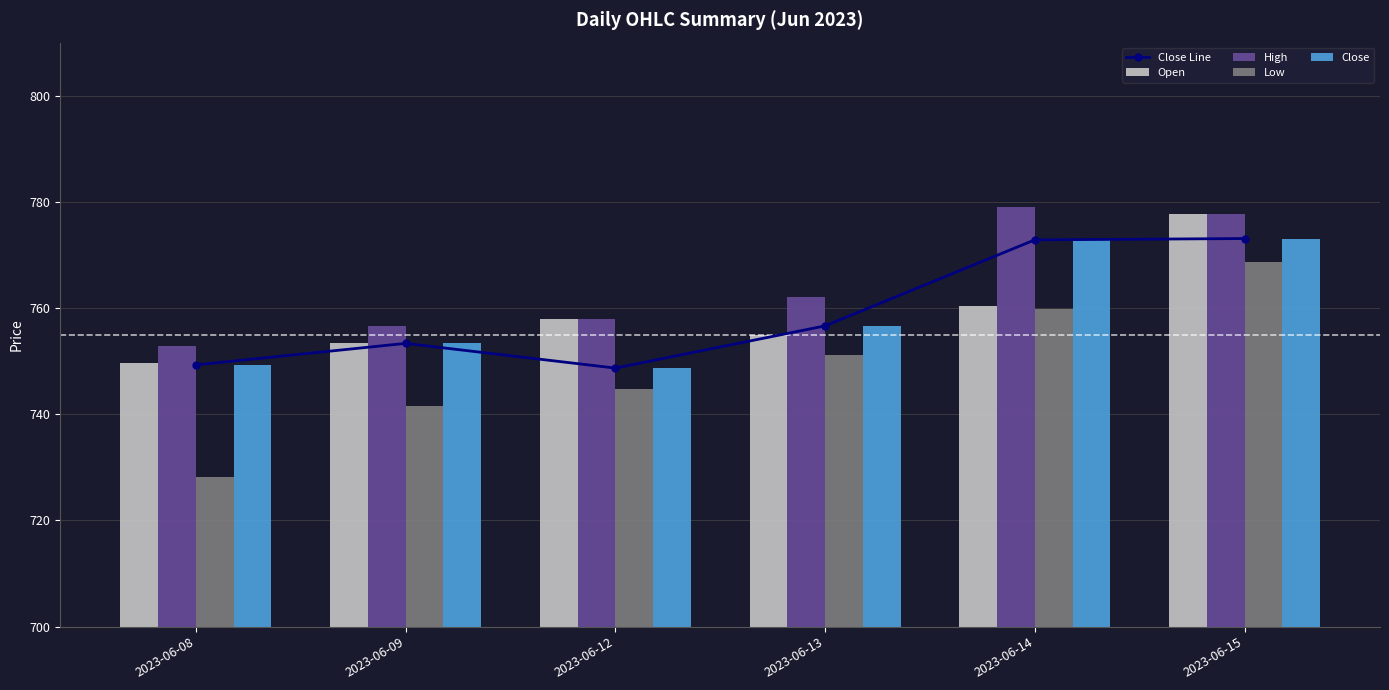

At which label does Open first exceed 757?

2023-06-12